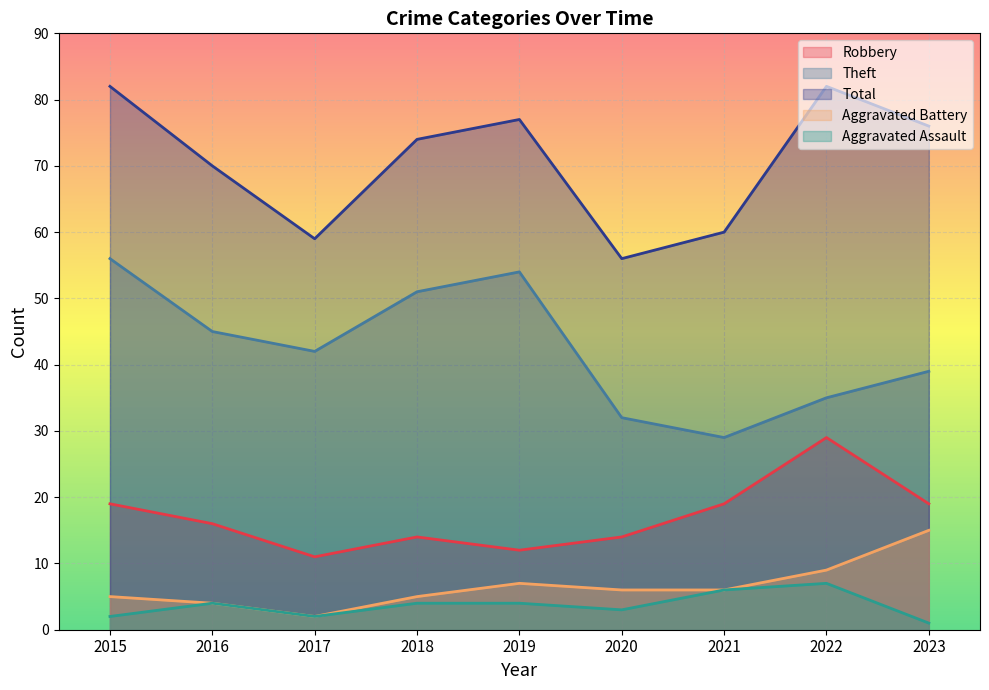

What is the value of the Theft point at the 5th from the left?

54